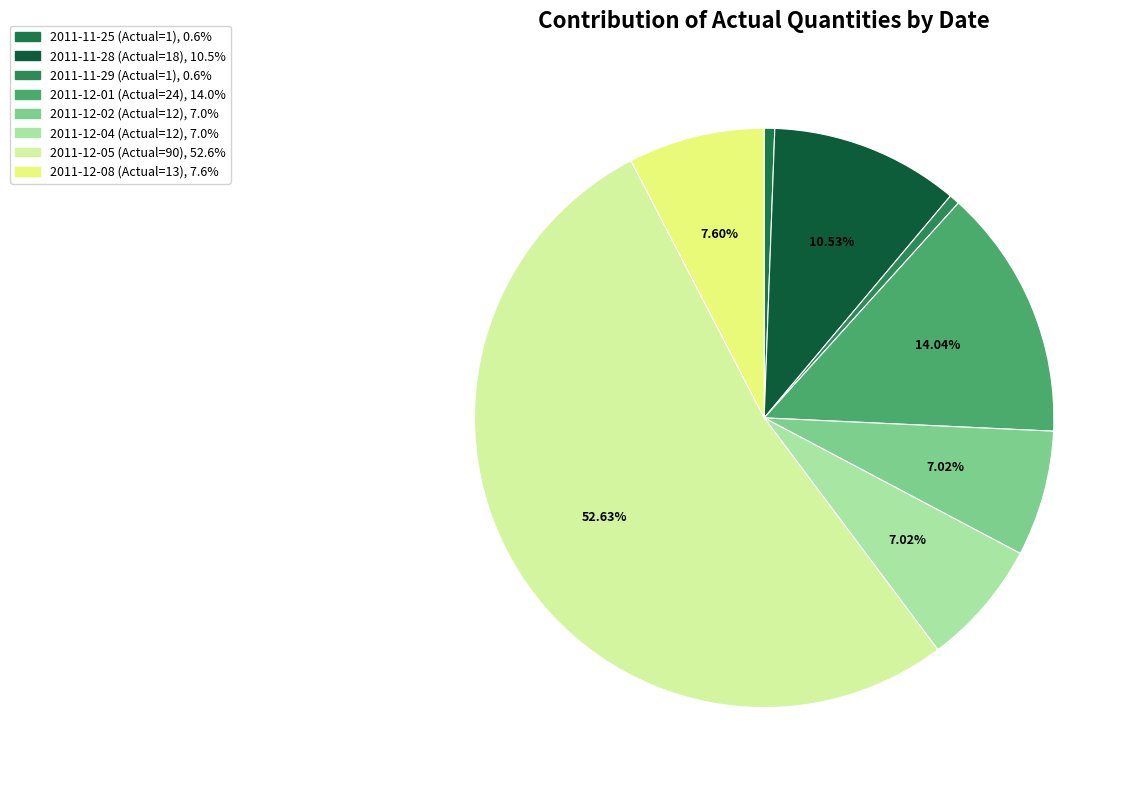

Count the number of slices in the pie.

8